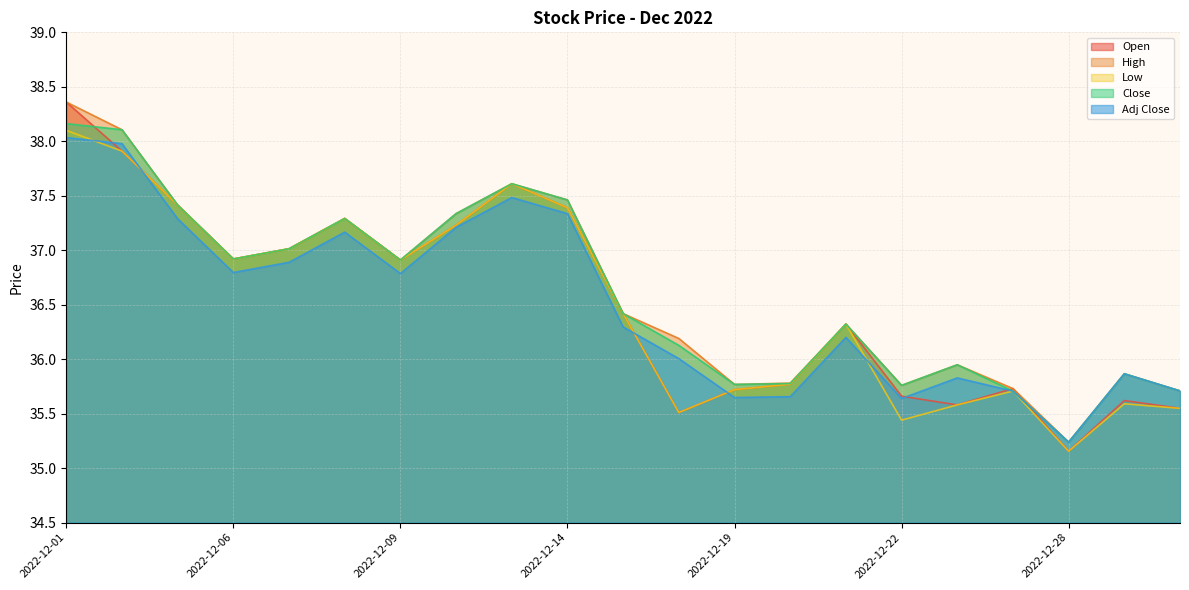

Which series has the largest total across all categories?

High